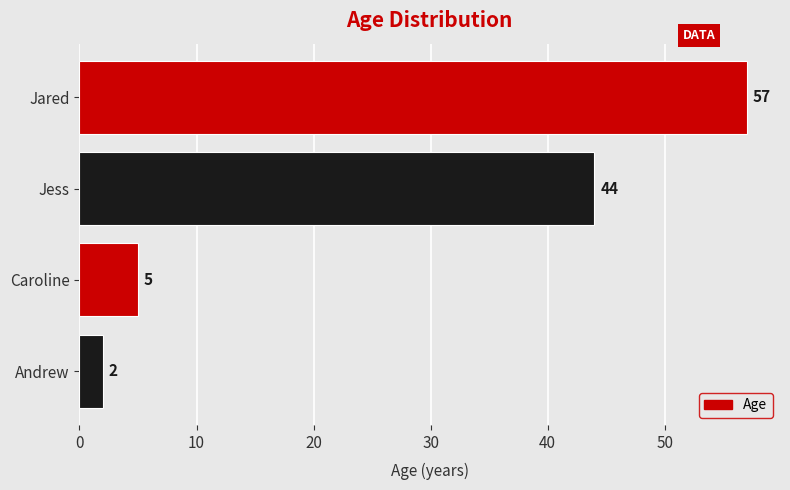

Between Caroline and Andrew, which is larger?

Caroline